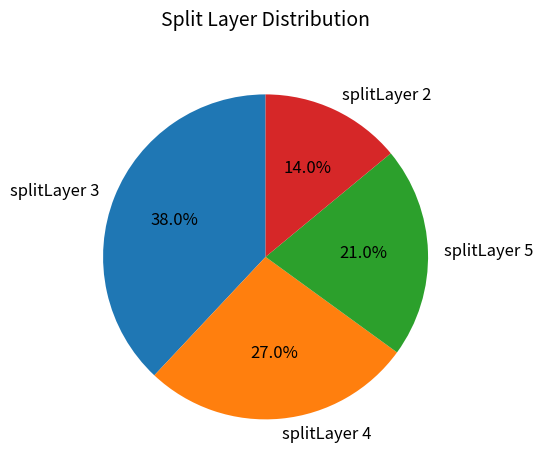

Which slice is the largest?

splitLayer 3